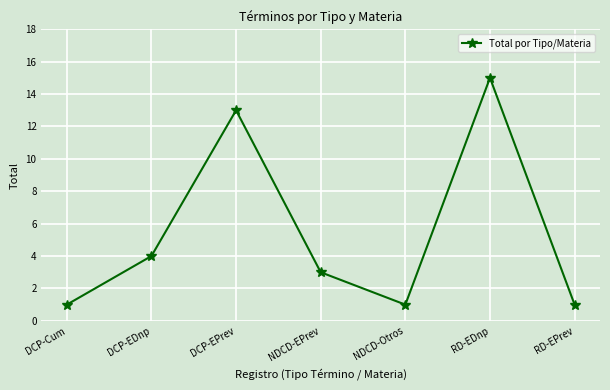

Reading left to right, transcribe all the data shown in this chart.

1	4	13	3	1	15	1